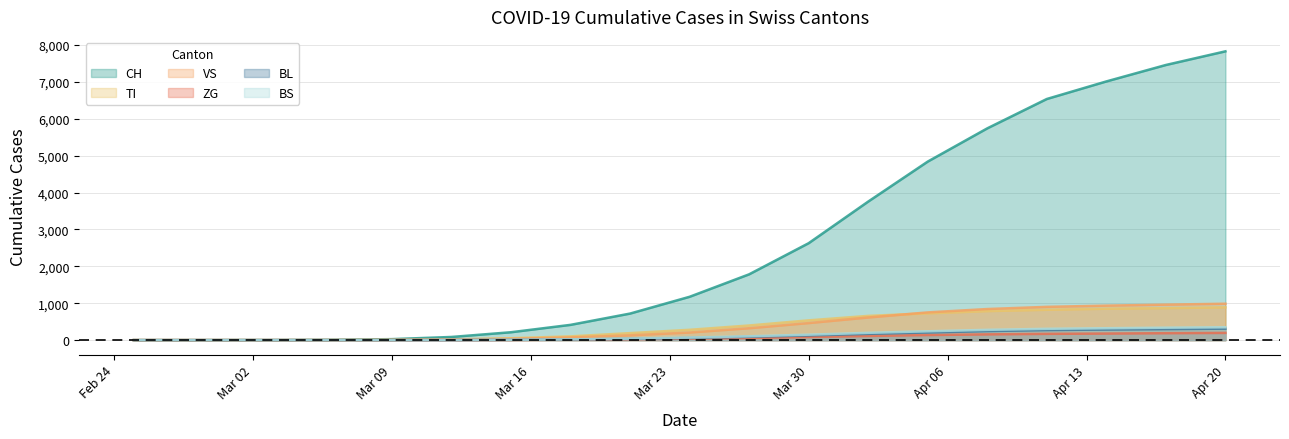

What is the difference between the maximum and second lowest values in the BL series?

311